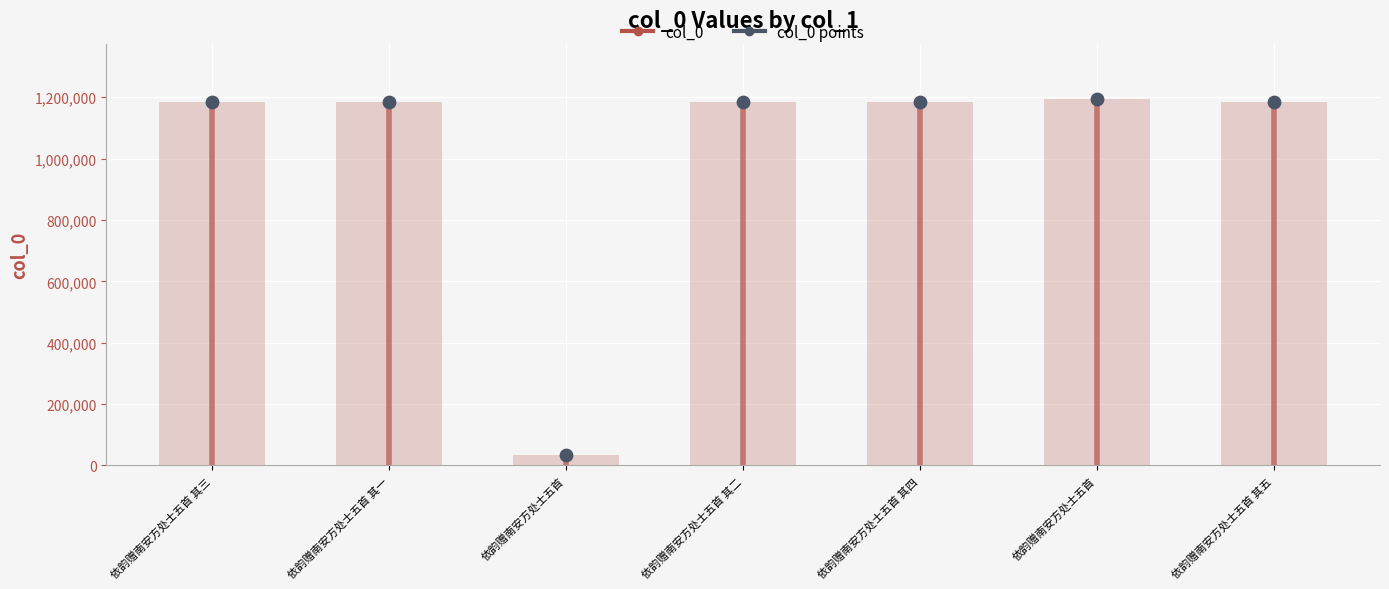

Which has a higher value, 依韵赠南安方处士五首 其一 or 依韵赠南安方处士五首 其三?

依韵赠南安方处士五首 其三